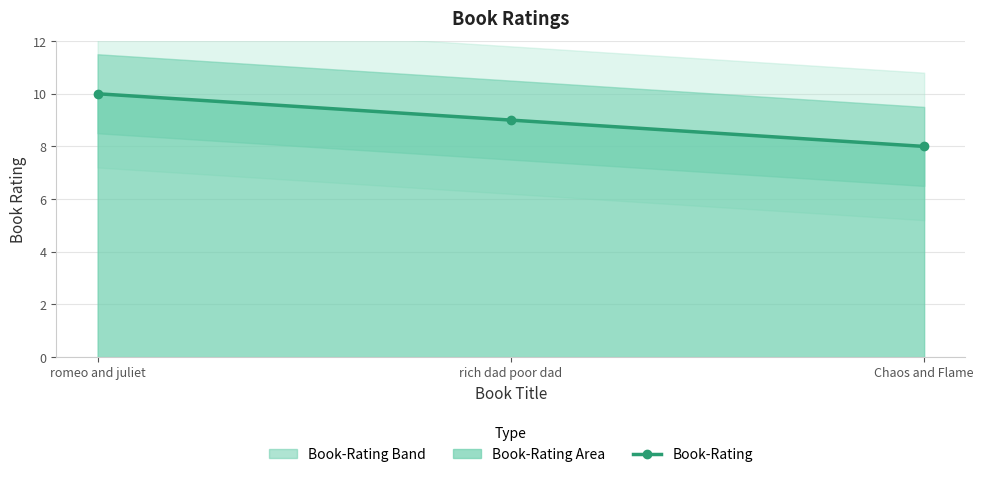

How many values exceed 9?

1